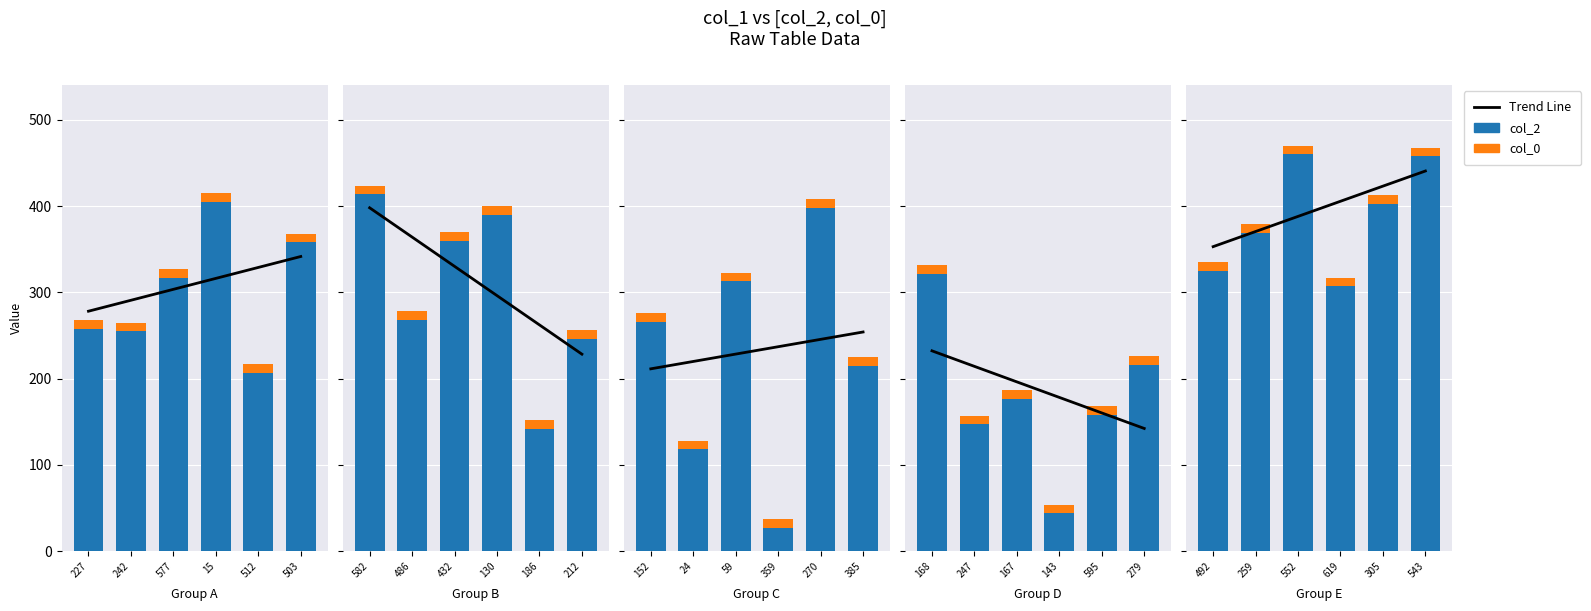

What is the label of the 7th bar from the right?

279